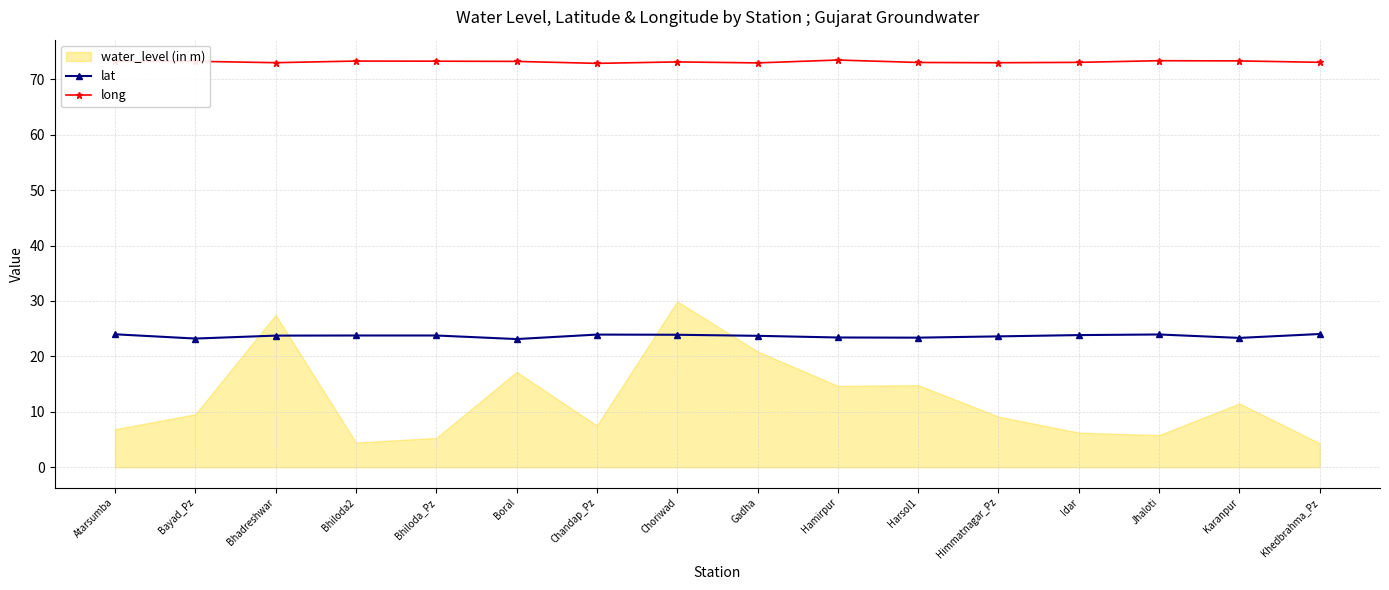

What is the difference between the second highest and second lowest values in the lat series?

0.8